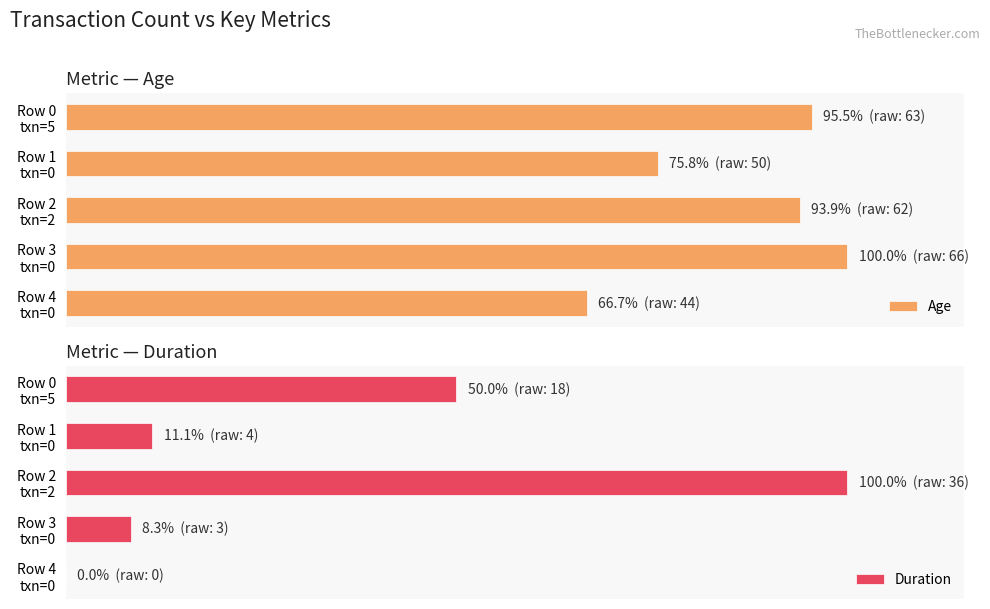

What is the approximate value of Age at Row 2 txn=2?

93.9